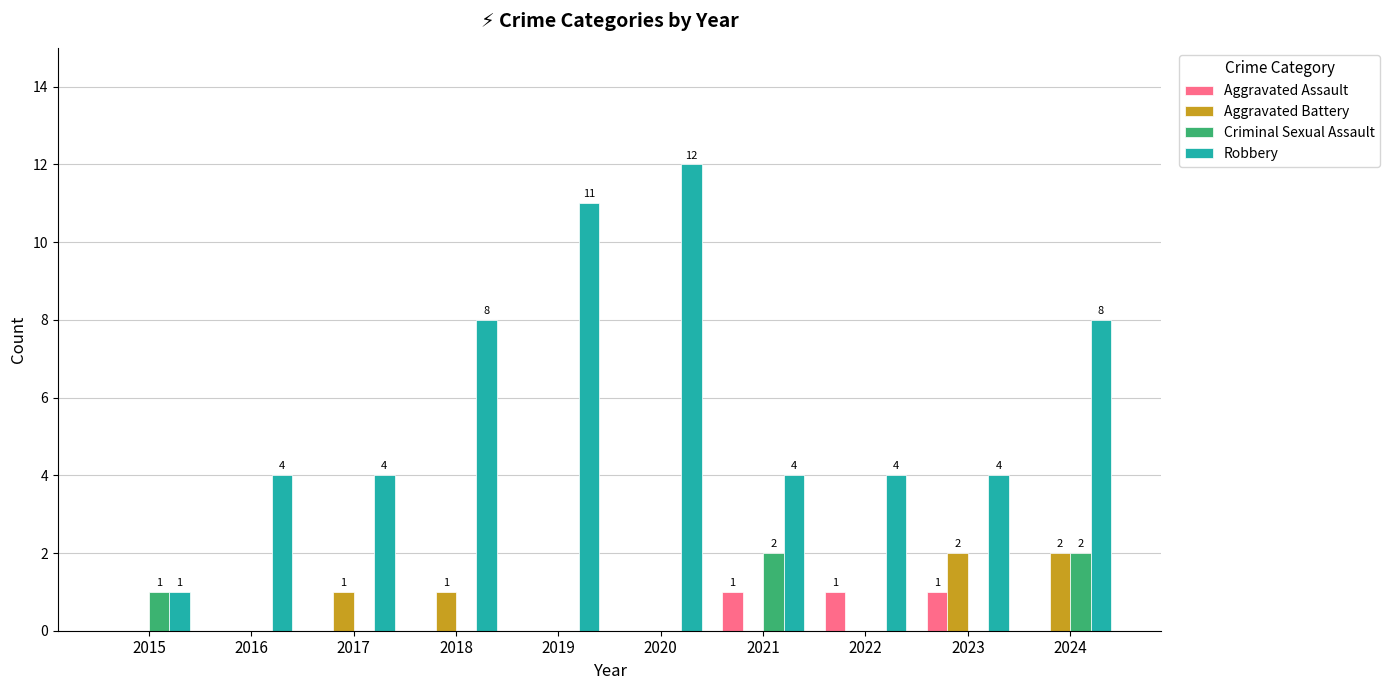

Between 2016 and 2023, which series saw the biggest shift?

Aggravated Battery